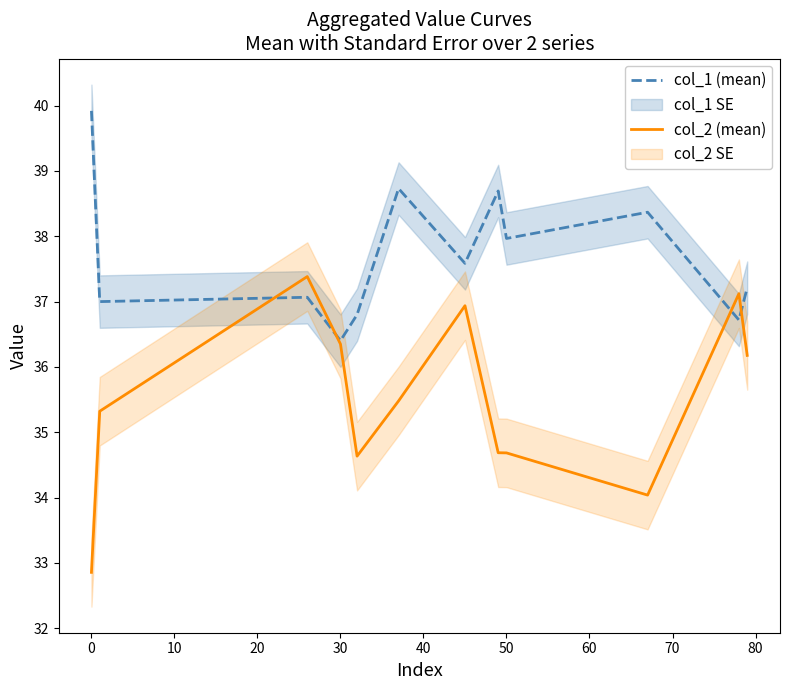

How many intersections are there between col_2 (mean) and col_1 (mean)?

4